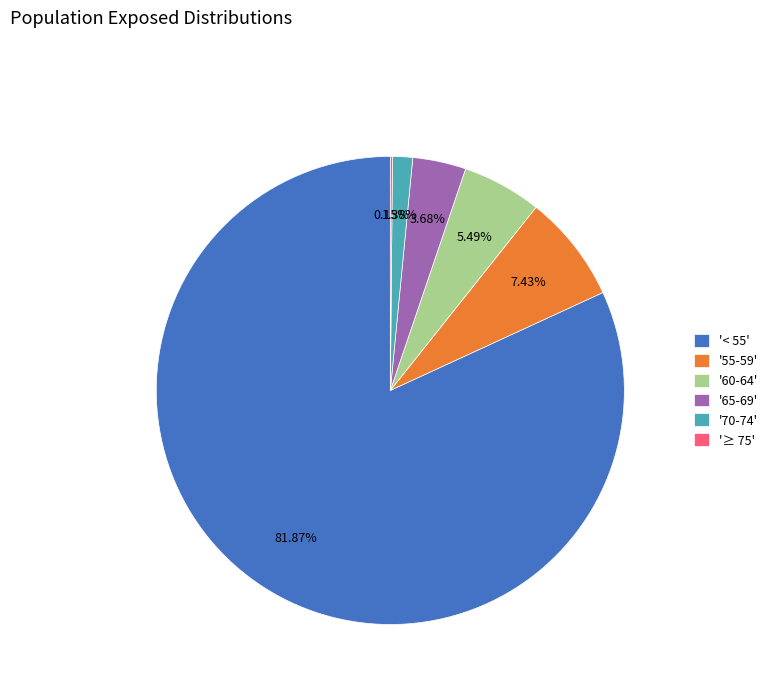

Which category has the biggest portion of the pie?

'< 55'